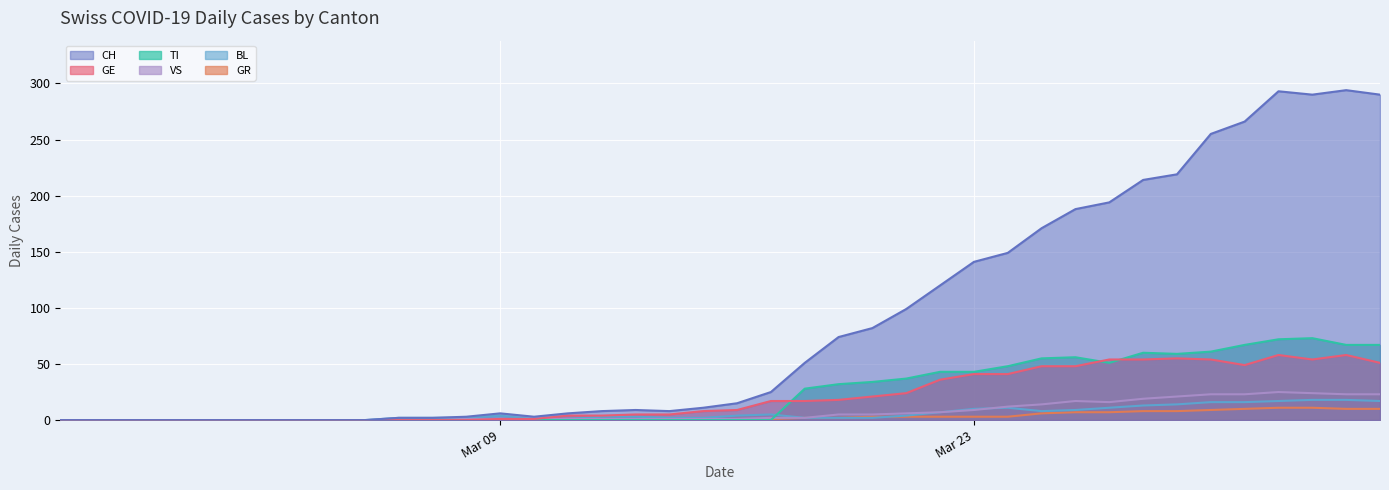

What position from the right is 2020-03-08?

28